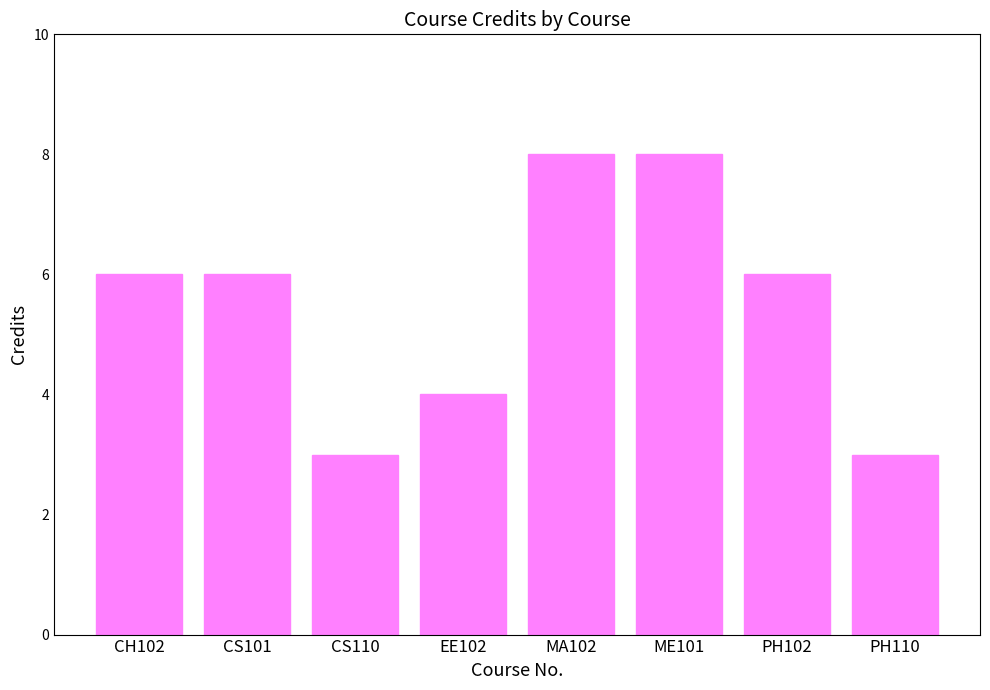

The value at EE102 is 1. True or false?

False